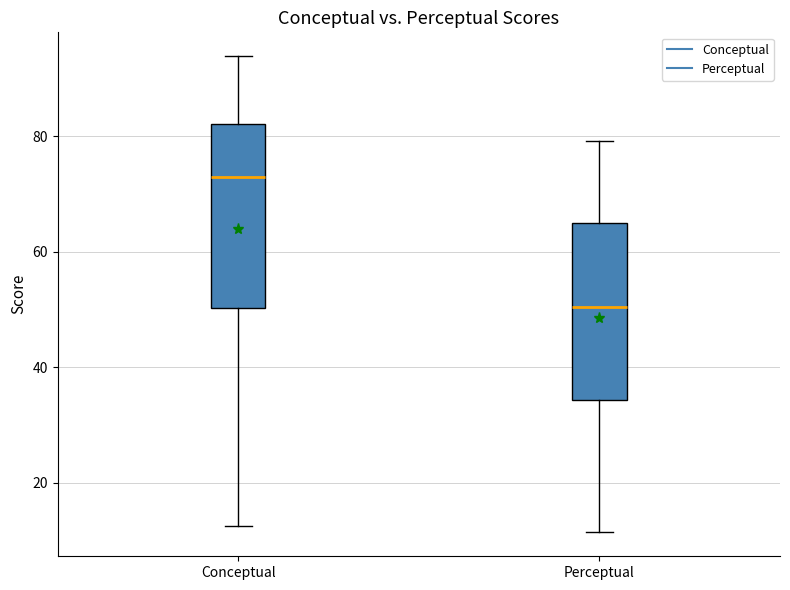

Which box's median line is the lowest?

Perceptual